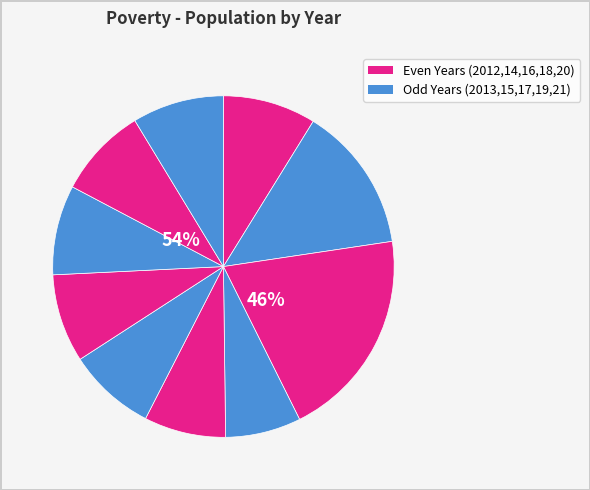

Is it true that 2012 is 1% of the pie?

False